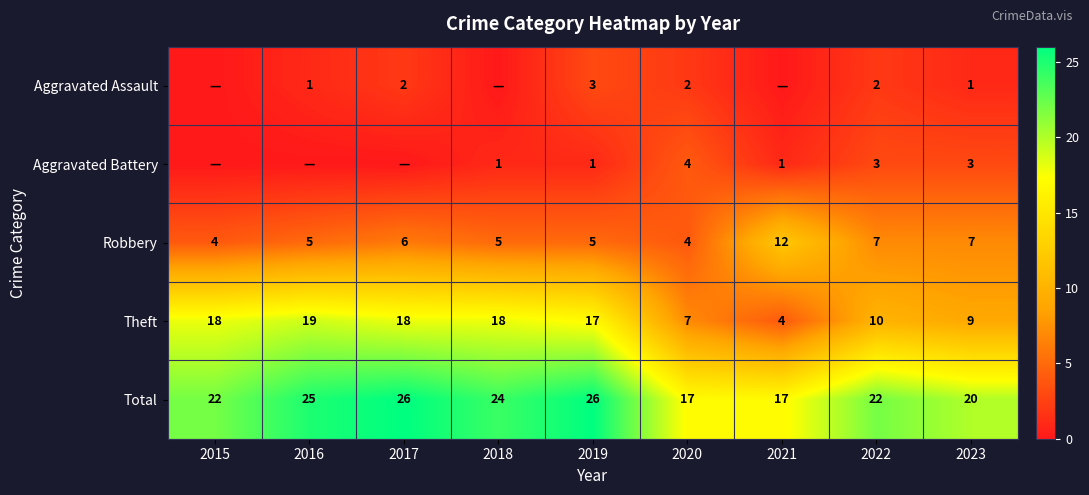

What is the difference between the highest and lowest values at 2020?

15